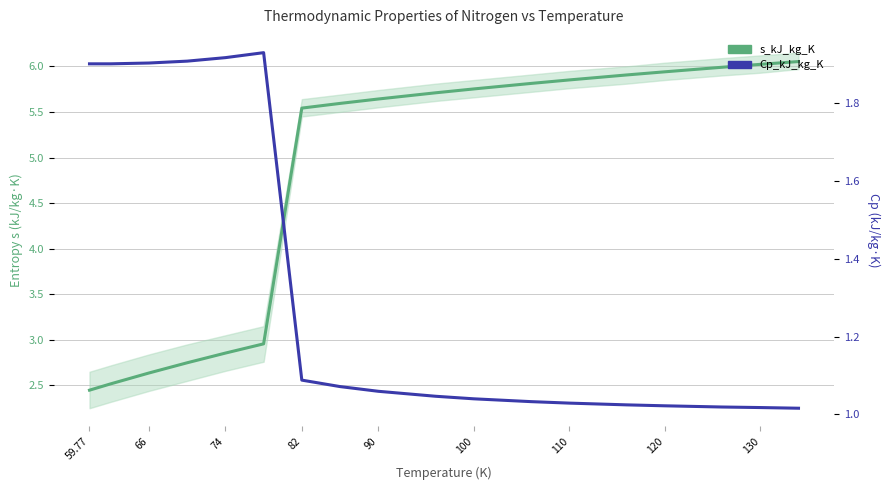

What is the difference between the maximum and minimum values in the Cp_kJ_kg_K series?

0.9